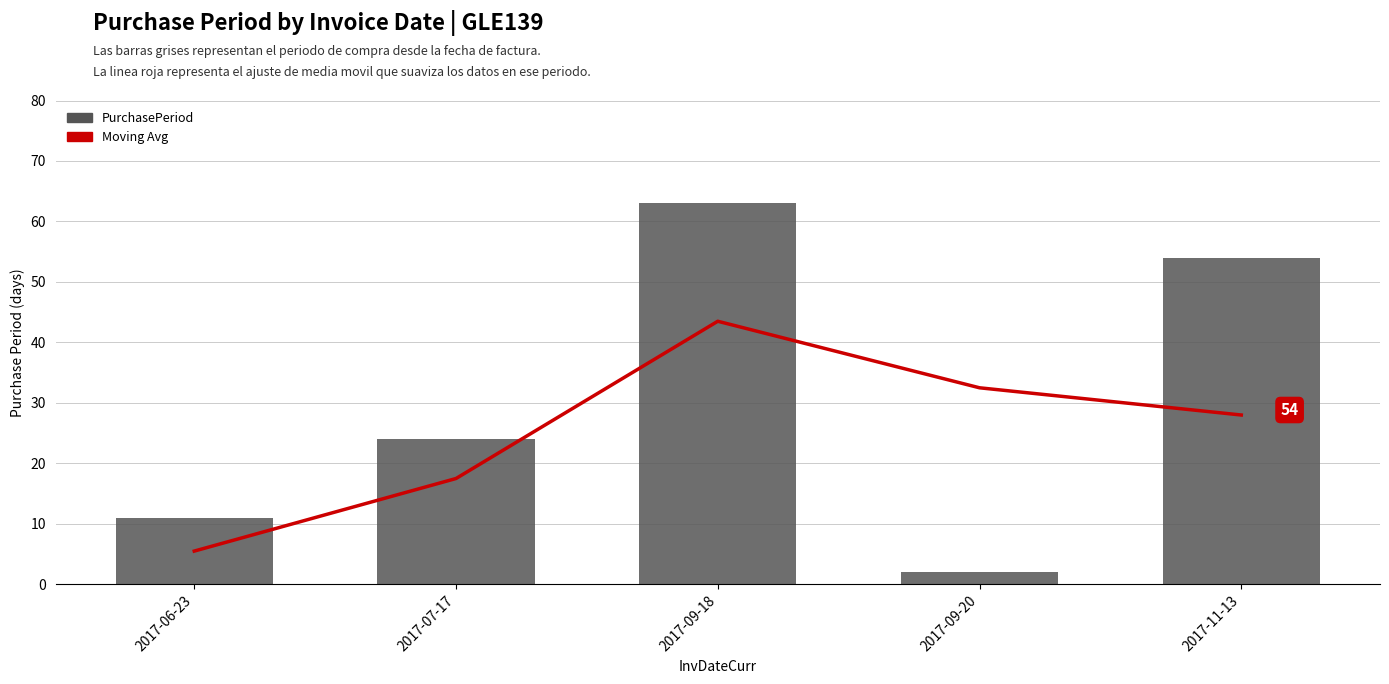

Which series has the largest total across all categories?

PurchasePeriod